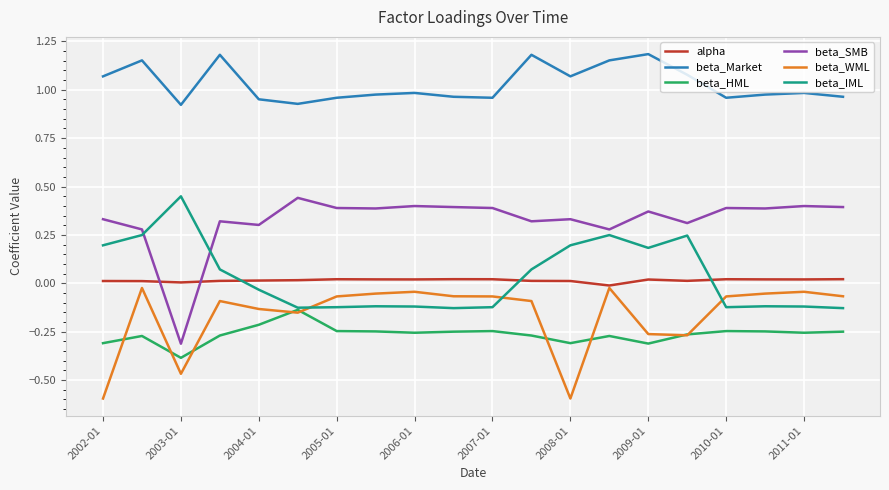

Which series has the widest spread of values?

beta_SMB